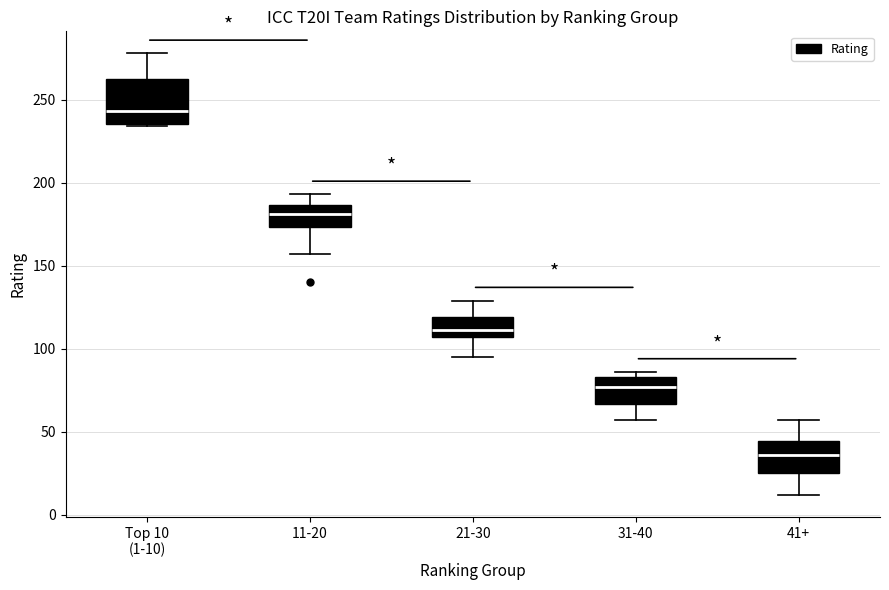

Reading left to right, read every box against the y-axis: the position of its median line, the range the box covers, and the ends of its whiskers. The values are not printed on the chart, so give them approximately, as read against the axis.

Top 10 (1-10): median 245, box 235 to 265, whiskers 235 to 280
11-20: median 180, box 175 to 185, whiskers 155 to 195
21-30: median 110, box 105 to 120, whiskers 95 to 130
31-40: median 75, box 65 to 85, whiskers 55 to 85 (just above the box's upper edge)
41+: median 35, box 25 to 45, whiskers 10 to 55